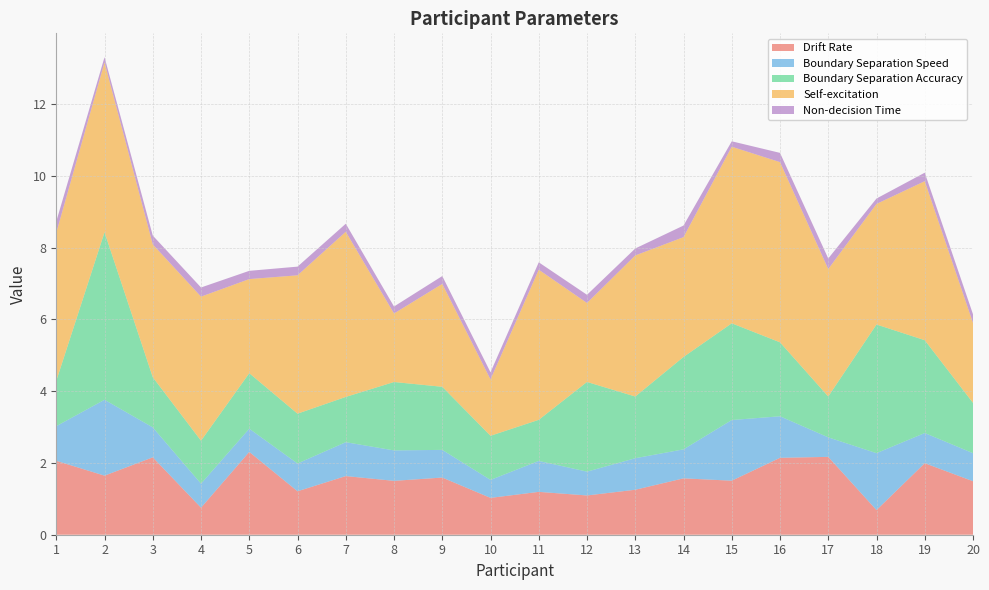

Reading right to left, transcribe all the data shown in this chart.

Drift Rate: 20=1.5	19=2.0	18=0.7	17=2.2	16=2.1	15=1.5	14=1.6	13=1.3	12=1.1	11=1.2	10=1.0	9=1.6	8=1.5	7=1.6	6=1.2	5=2.3	4=0.8	3=2.2	2=1.6	1=2.1
Boundary Separation Speed: 20=0.8	19=0.8	18=1.6	17=0.5	16=1.2	15=1.7	14=0.8	13=0.9	12=0.7	11=0.9	10=0.5	9=0.8	8=0.8	7=0.9	6=0.8	5=0.6	4=0.7	3=0.8	2=2.1	1=1.0
Boundary Separation Accuracy: 20=1.4	19=2.6	18=3.6	17=1.1	16=2.1	15=2.7	14=2.6	13=1.7	12=2.5	11=1.1	10=1.2	9=1.8	8=1.9	7=1.3	6=1.4	5=1.5	4=1.2	3=1.4	2=4.7	1=1.3
Self-excitation: 20=2.2	19=4.4	18=3.4	17=3.6	16=5.0	15=4.9	14=3.3	13=3.9	12=2.2	11=4.2	10=1.6	9=2.9	8=1.9	7=4.6	6=3.9	5=2.6	4=4.0	3=3.7	2=4.7	1=4.1
Non-decision Time: 20=0.2	19=0.2	18=0.2	17=0.3	16=0.3	15=0.2	14=0.3	13=0.2	12=0.2	11=0.2	10=0.2	9=0.2	8=0.2	7=0.2	6=0.2	5=0.2	4=0.3	3=0.2	2=0.1	1=0.3